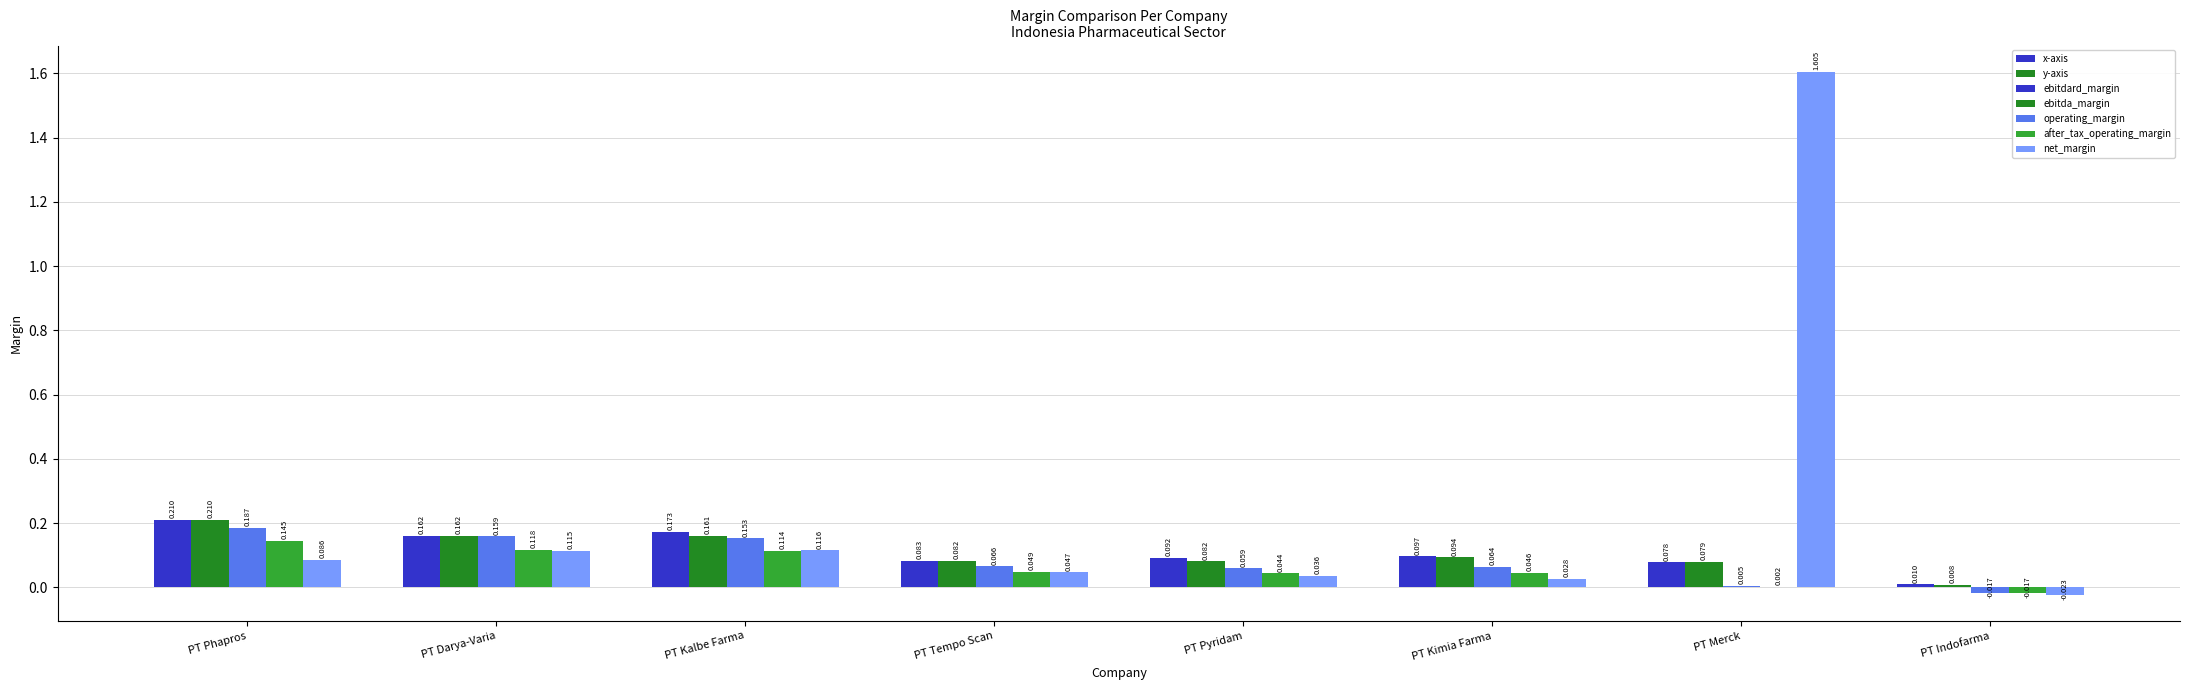

Reading left to right, list all the values displayed in this chart.

ebitdard_margin: 0.2	0.2	0.2	0.1	0.1	0.1	0.1	0.0
ebitda_margin: 0.2	0.2	0.2	0.1	0.1	0.1	0.1	0.0
operating_margin: 0.2	0.2	0.2	0.1	0.1	0.1	0.0	-0.0
after_tax_operating_margin: 0.1	0.1	0.1	0.0	0.0	0.0	0.0	-0.0
net_margin: 0.1	0.1	0.1	0.0	0.0	0.0	1.6	-0.0